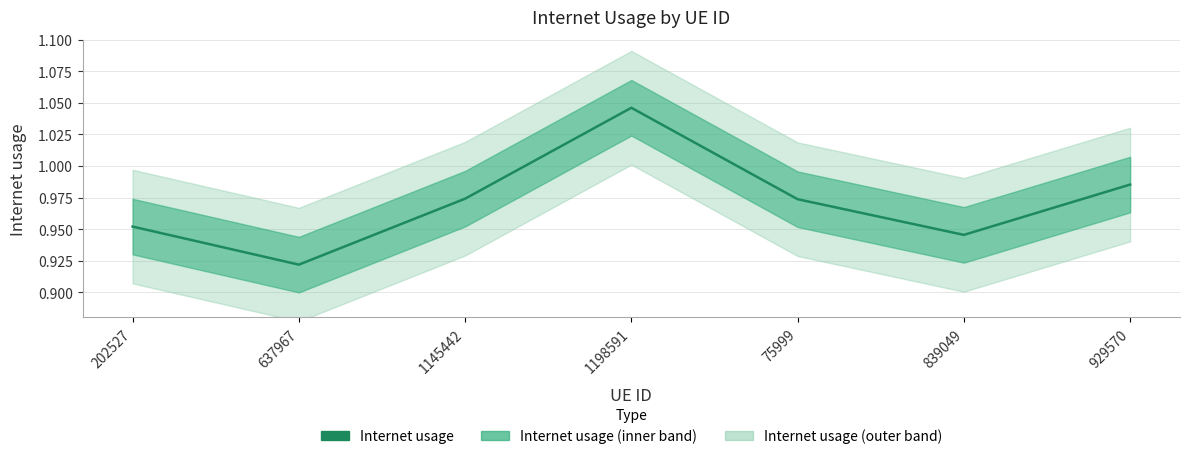

Read the value at 202527.

1.0